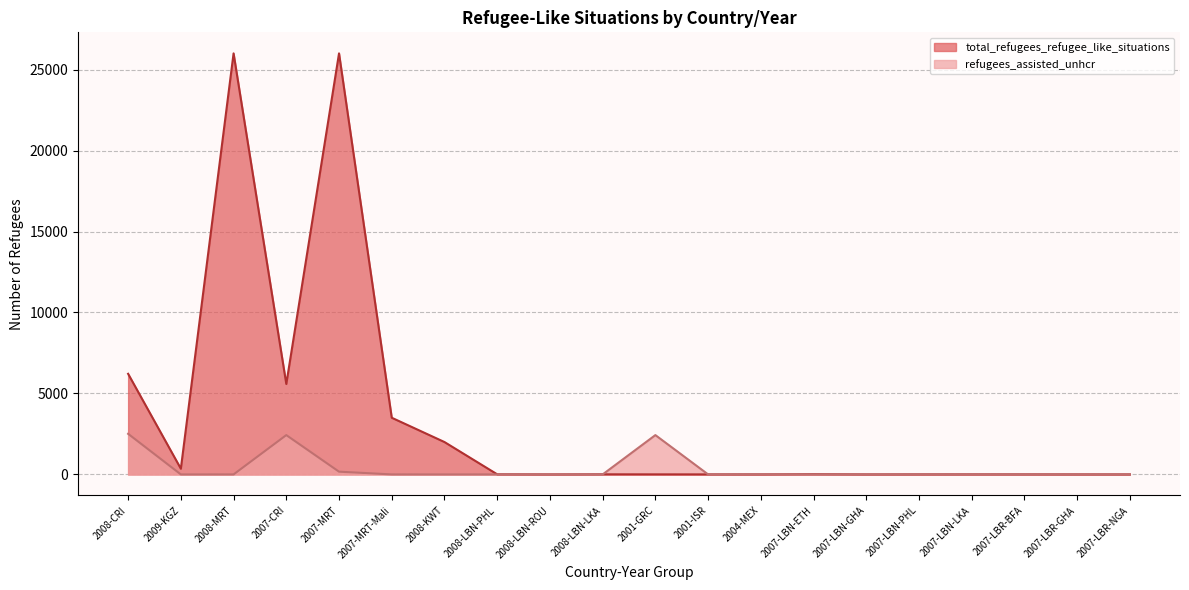

At how many categories does at least one series exceed 24713?

2